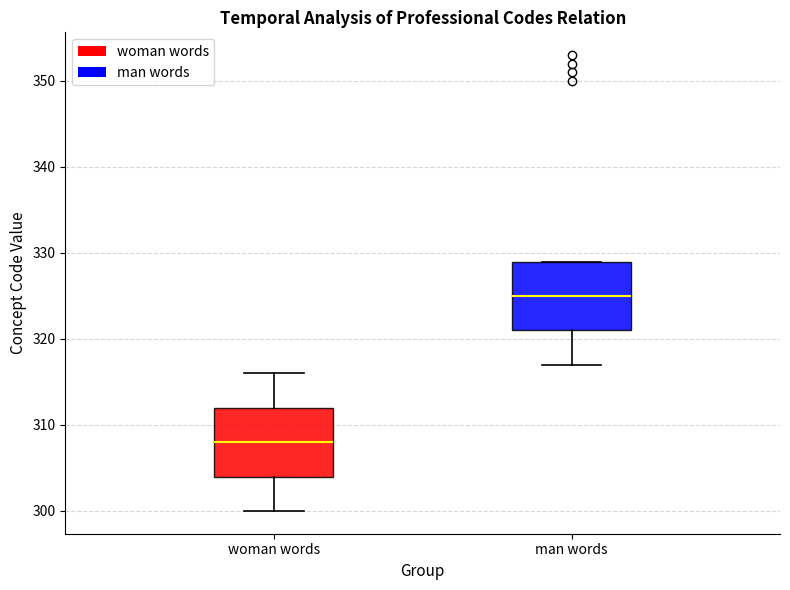

Reading left to right, transcribe this box plot: for each box, give where its median line is, the range the box spans, and where its two whiskers end, as read against the y-axis. The values are not printed on the chart, so give them approximately, as read against the axis.

woman words: median 308, box 304 to 312, whiskers 300 to 316
man words: median 325, box 321 to 329, whiskers 317 to 329